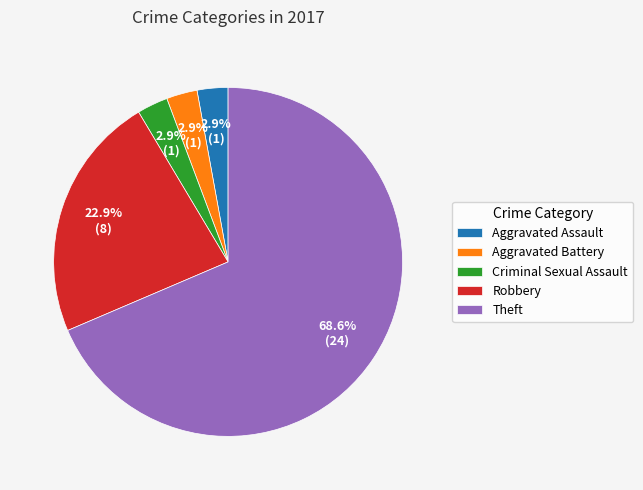

How many segments does this pie chart have?

5